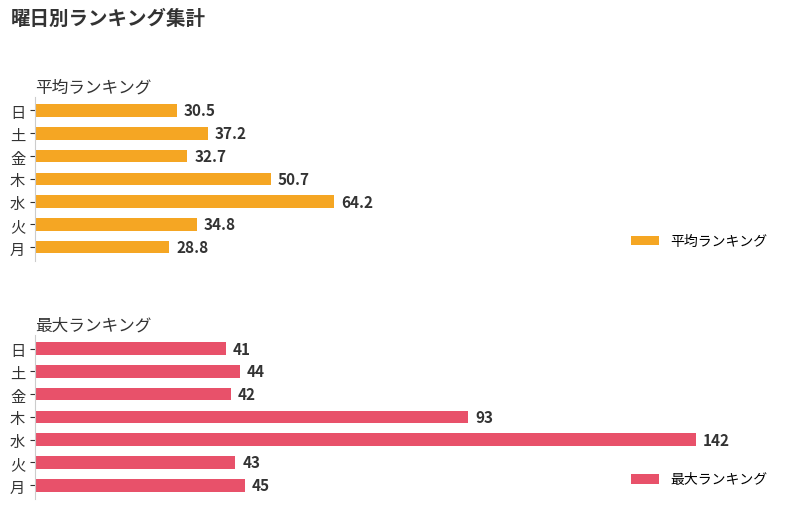

At which label does 最大ランキング reach its peak?

水